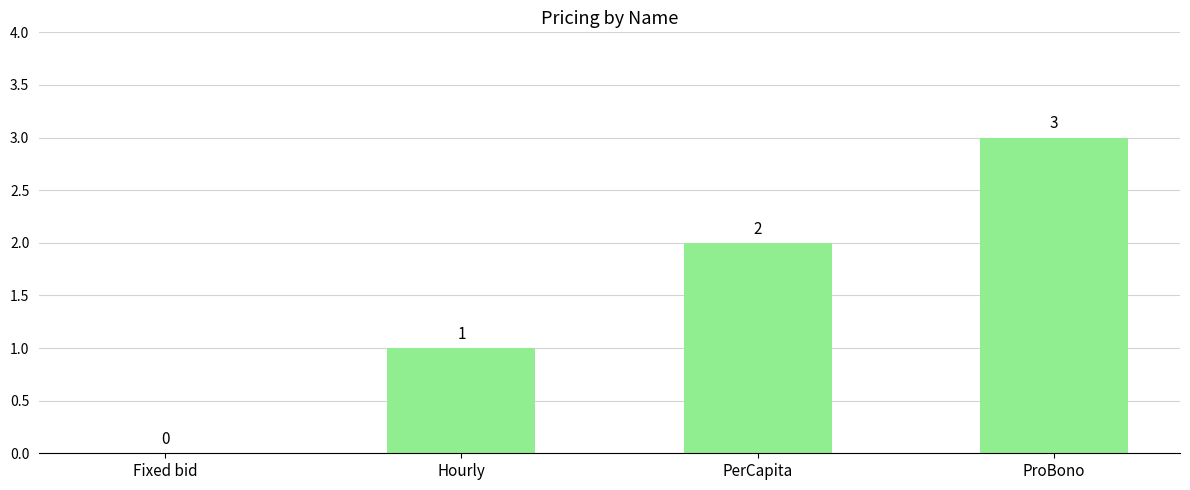

What is the sum of all values?

6